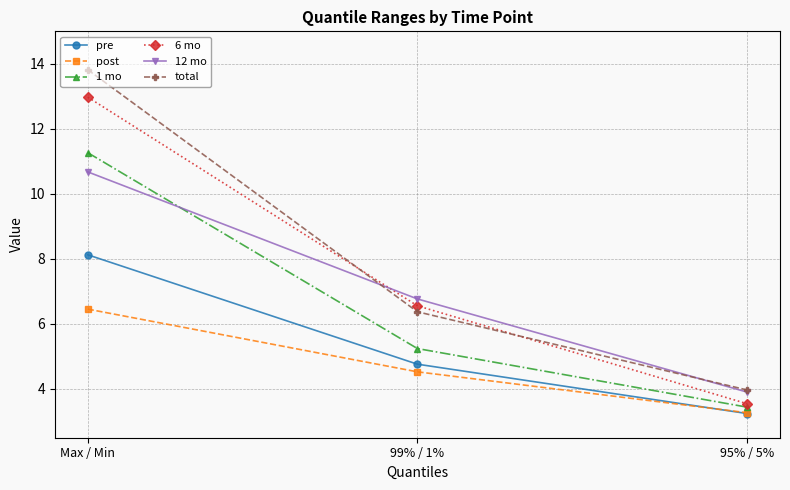

Reading left to right, list all the values displayed in this chart.

pre: 8.1	4.8	3.2
post: 6.5	4.5	3.3
1 mo: 11.3	5.2	3.4
6 mo: 13.0	6.6	3.5
12 mo: 10.7	6.8	3.9
total: 13.8	6.4	4.0